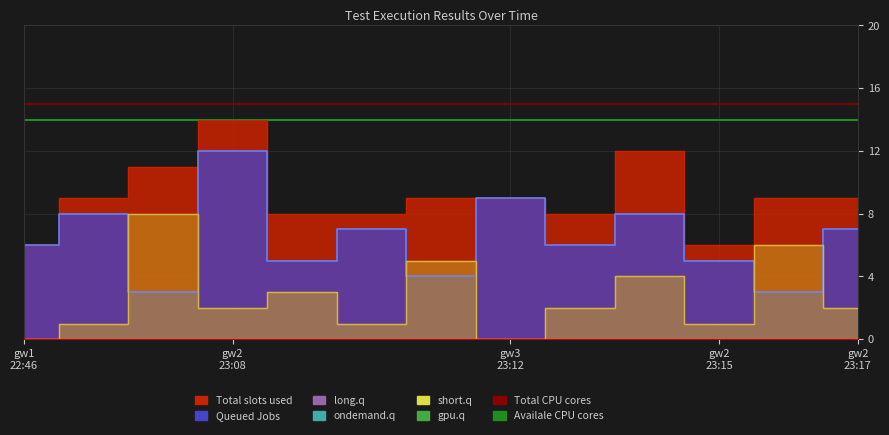

What is the average value of the Availale CPU cores series?

14